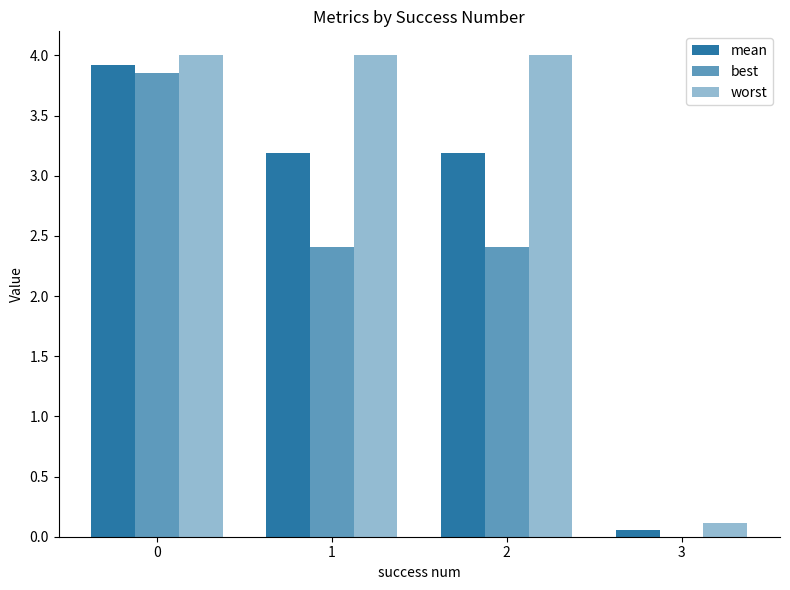

List the labels in order of best value, largest first.

0, 1, 2, 3